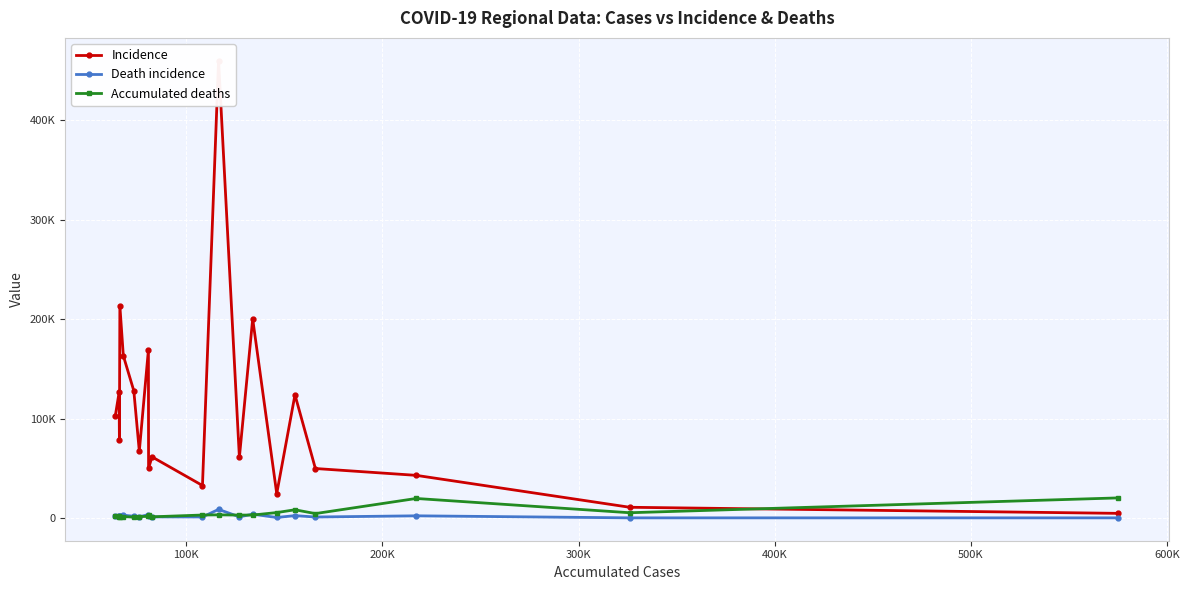

Reading right to left, extract all data points from this chart.

Incidence: 4695	10814	42888	49765	123831	24509	200155	61006	459554	32680	61468	49967	169000	67181	127936	163116	213339	78707	126223	102059
Death incidence: 165	176	2228	1022	2415	550	3878	1202	8681	1070	1127	2527	3406	1272	1755	2885	2307	1719	2340	2006
Accumulated deaths: 20236	5321	19660	4472	8298	5491	2984	2975	3193	3024	1216	3233	1652	1472	859	1473	656	1692	970	2119